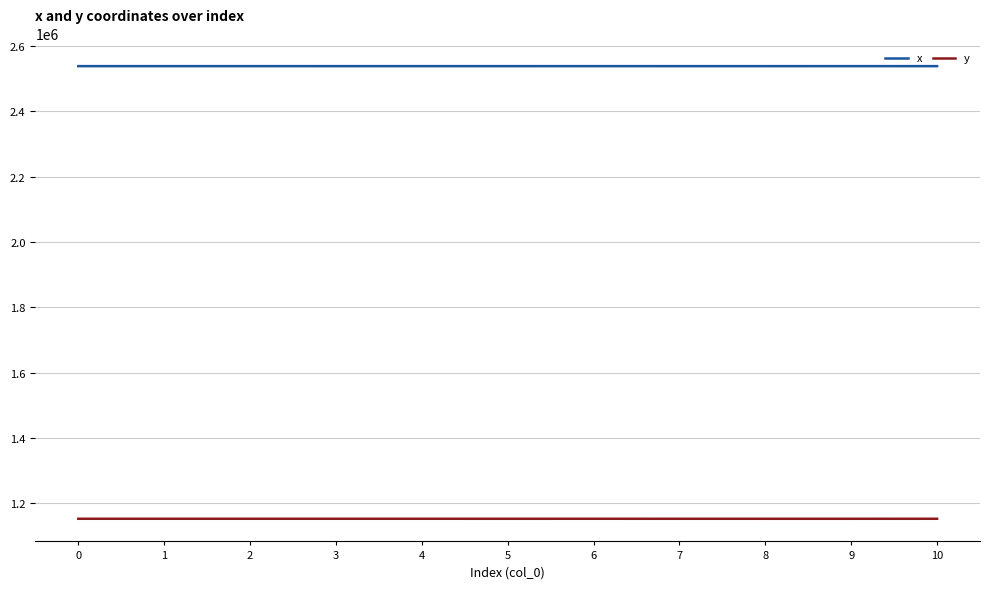

At how many categories does at least one series exceed 2488322?

11